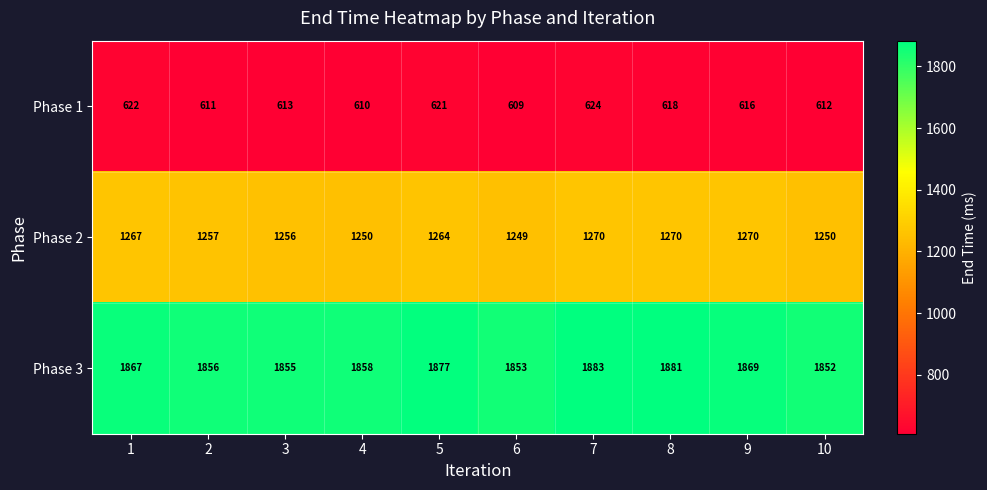

Which category has the lowest value across all series?

6